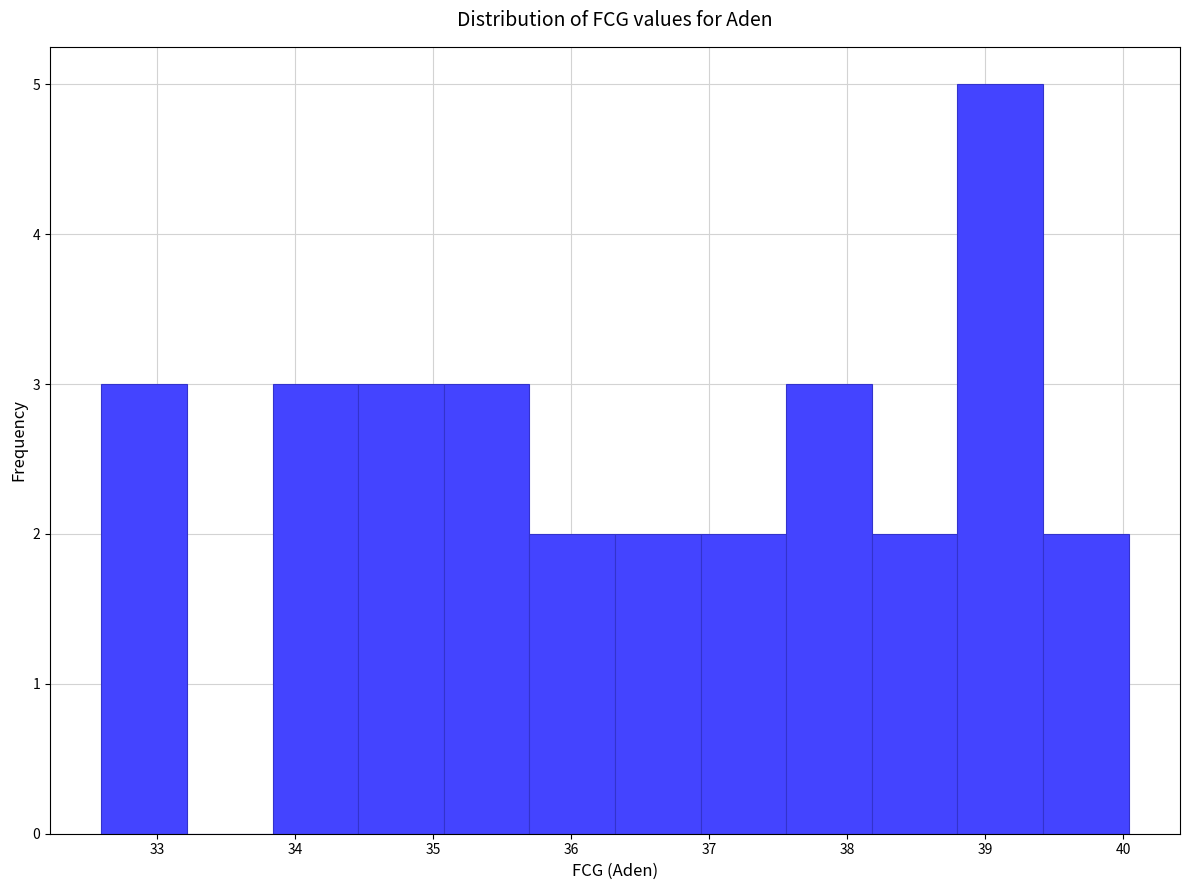

Which range on the x-axis has the tallest bar?

38.8 to 39.4